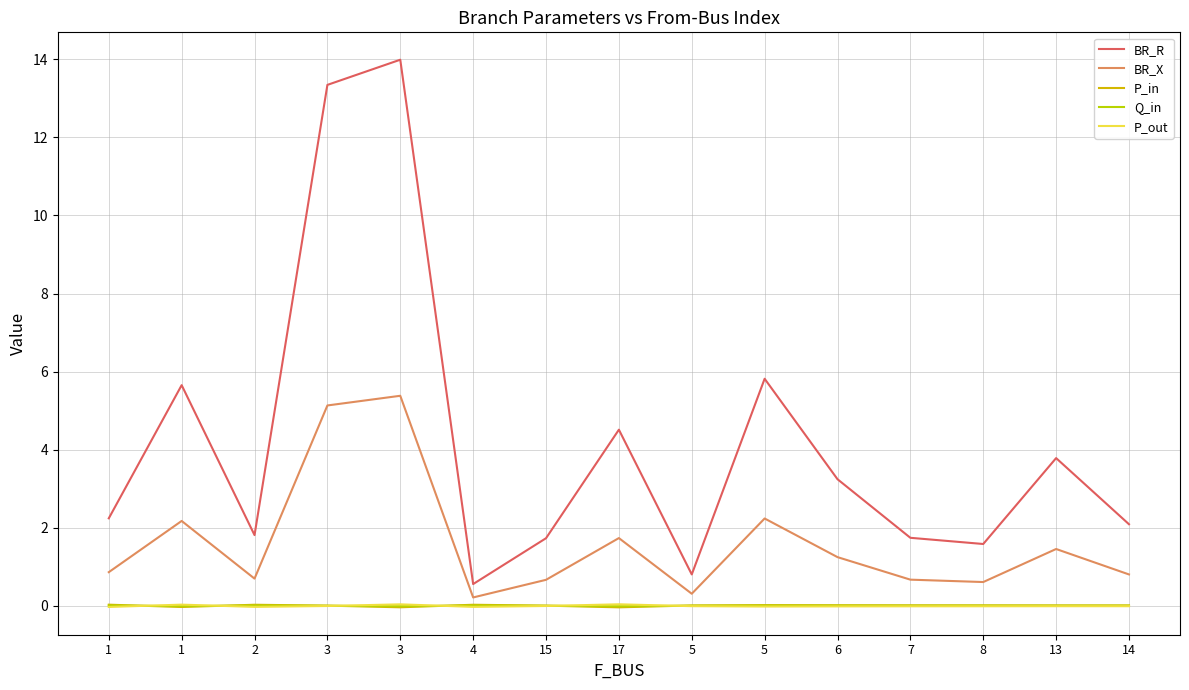

List the series in order of their peak value, highest first.

BR_R, BR_X, P_out, P_in, Q_in